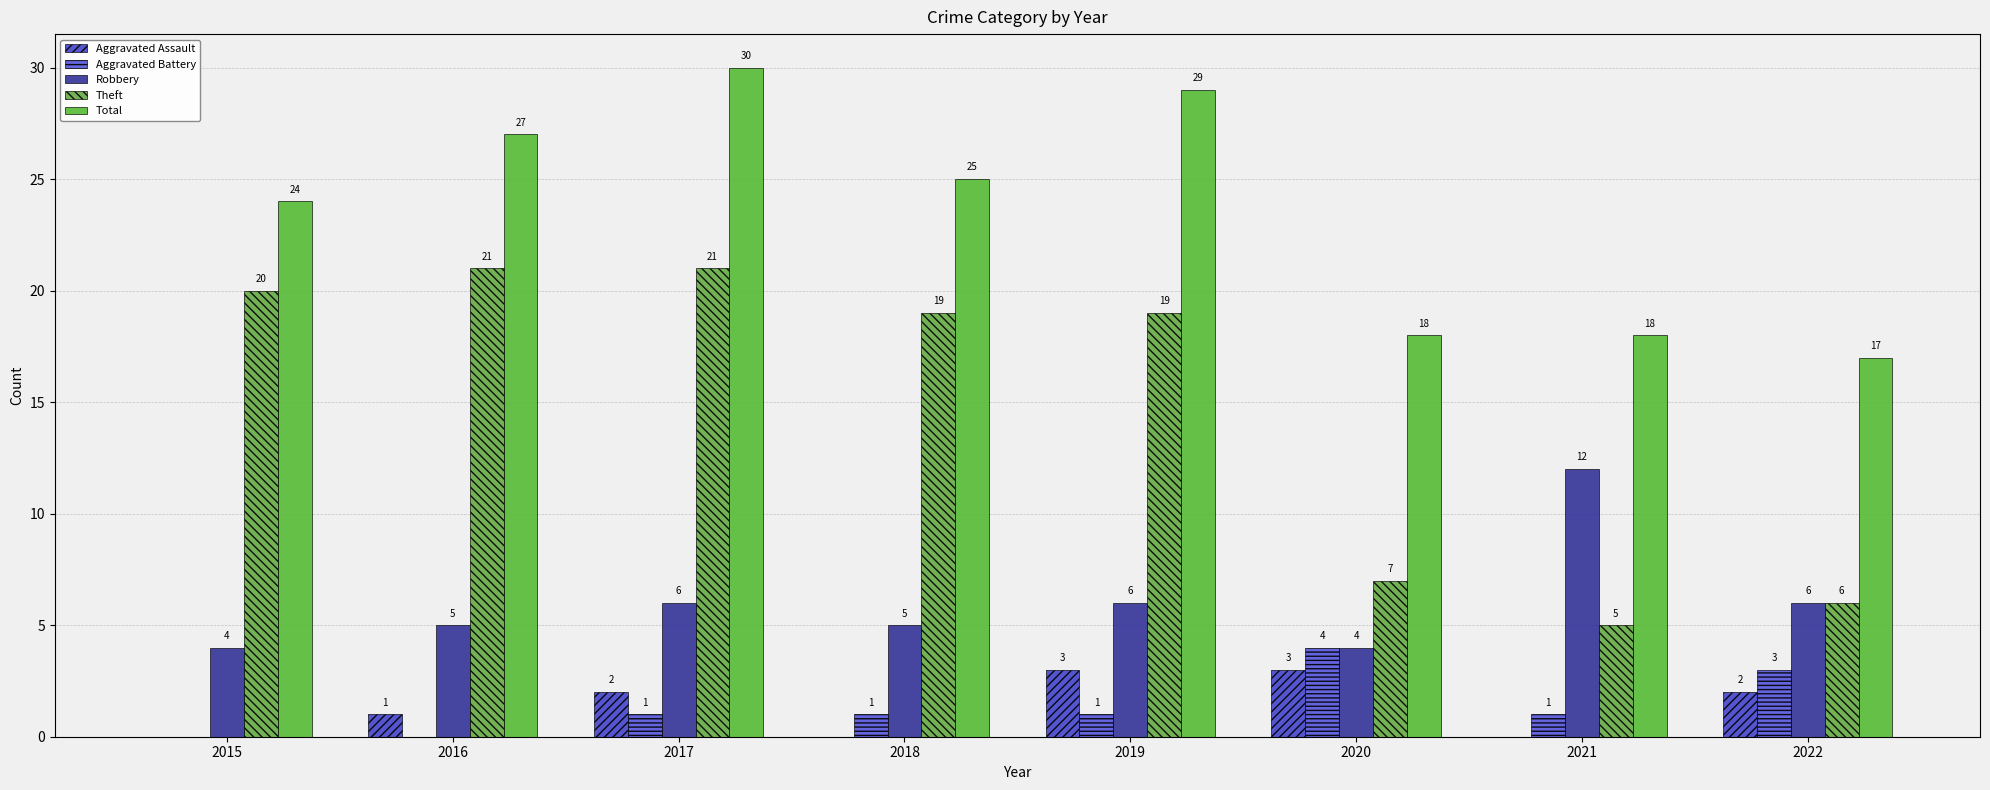

The Robbery series shows 4 at 2015. True or false?

True